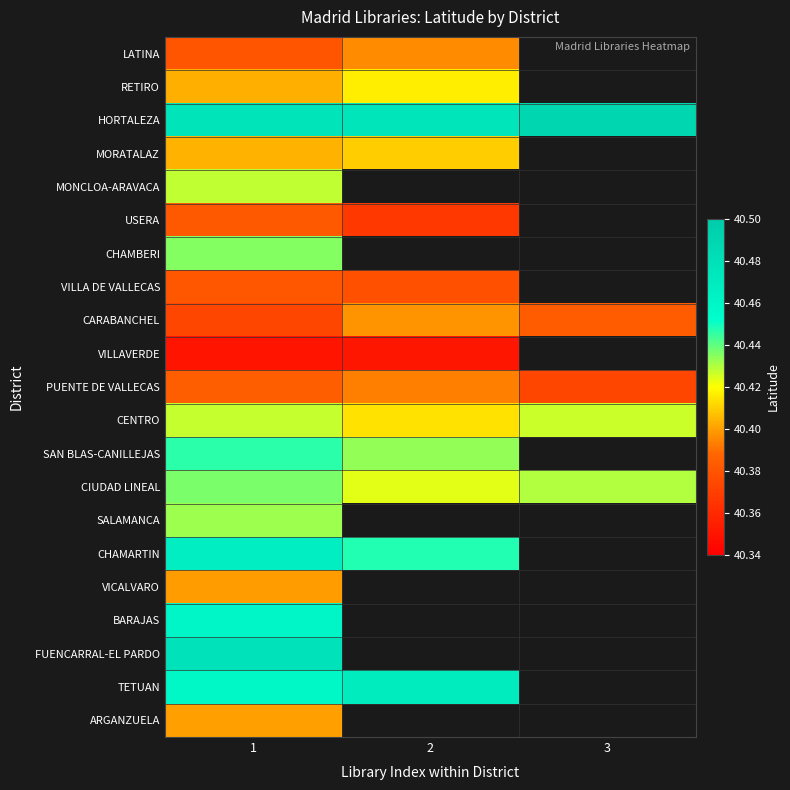

At 2, list the series in order from smallest to largest.

VILLAVERDE, USERA, VILLA DE VALLECAS, PUENTE DE VALLECAS, LATINA, CARABANCHEL, MORATALAZ, CENTRO, RETIRO, CIUDAD LINEAL, SAN BLAS-CANILLEJAS, CHAMARTIN, HORTALEZA, MONCLOA-ARAVACA, CHAMBERI, SALAMANCA, VICALVARO, BARAJAS, FUENCARRAL-EL PARDO, TETUAN, ARGANZUELA